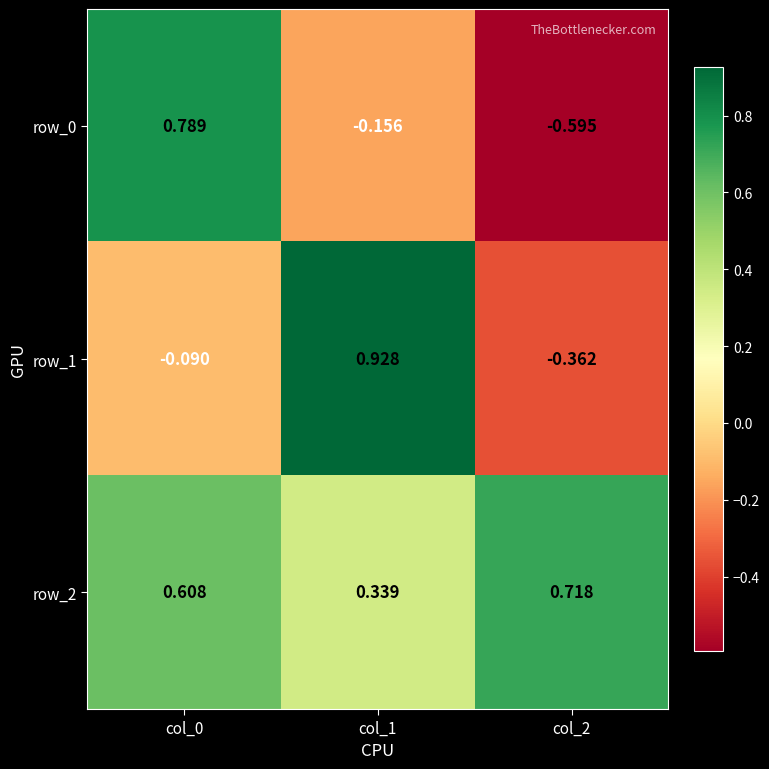

What is the sum of all row_2 values?

1.7